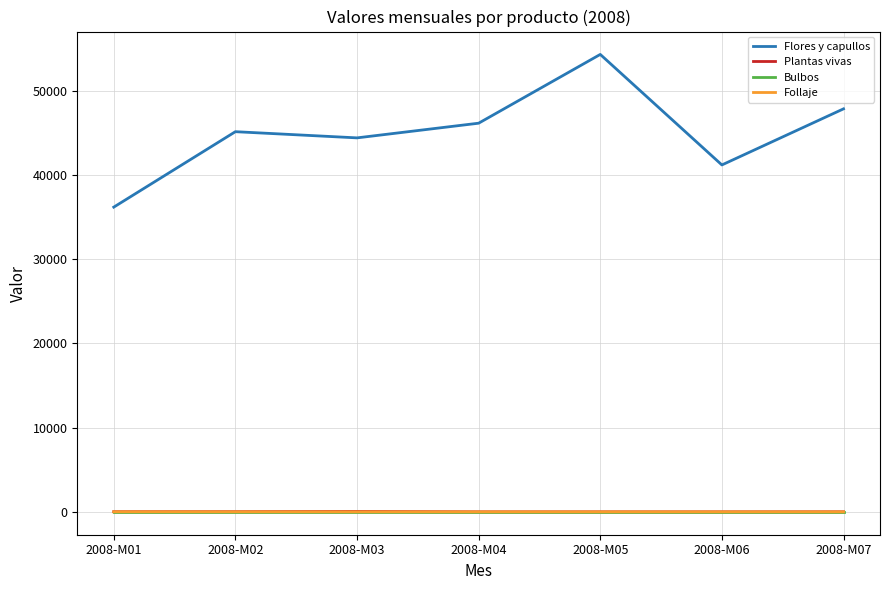

At which category is the sum across all series the highest?

2008-M05